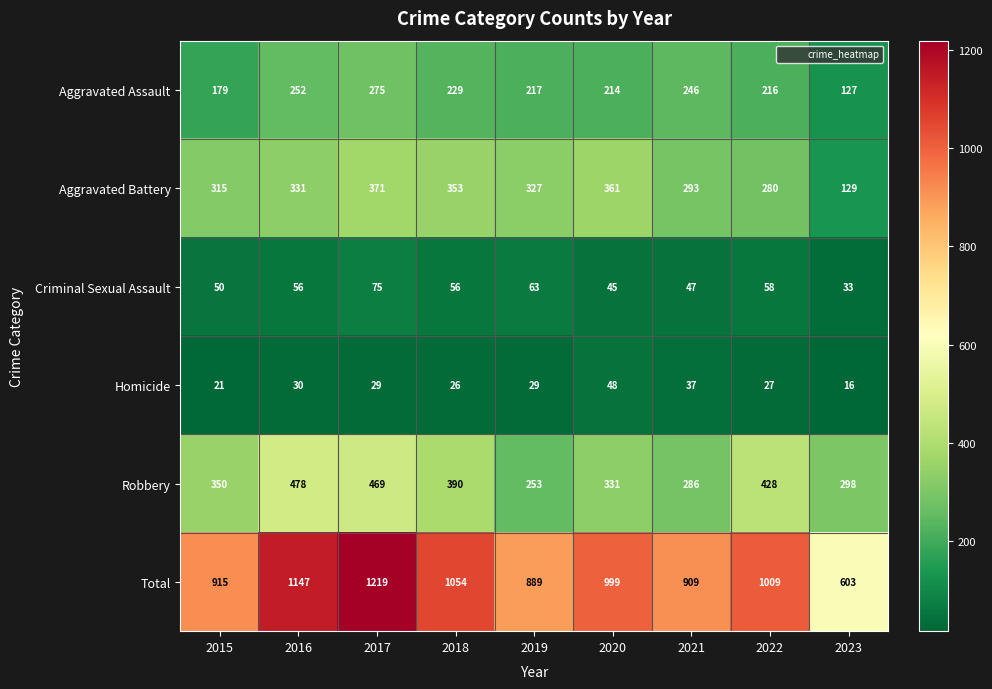

What is the sum of all Robbery values?

3283